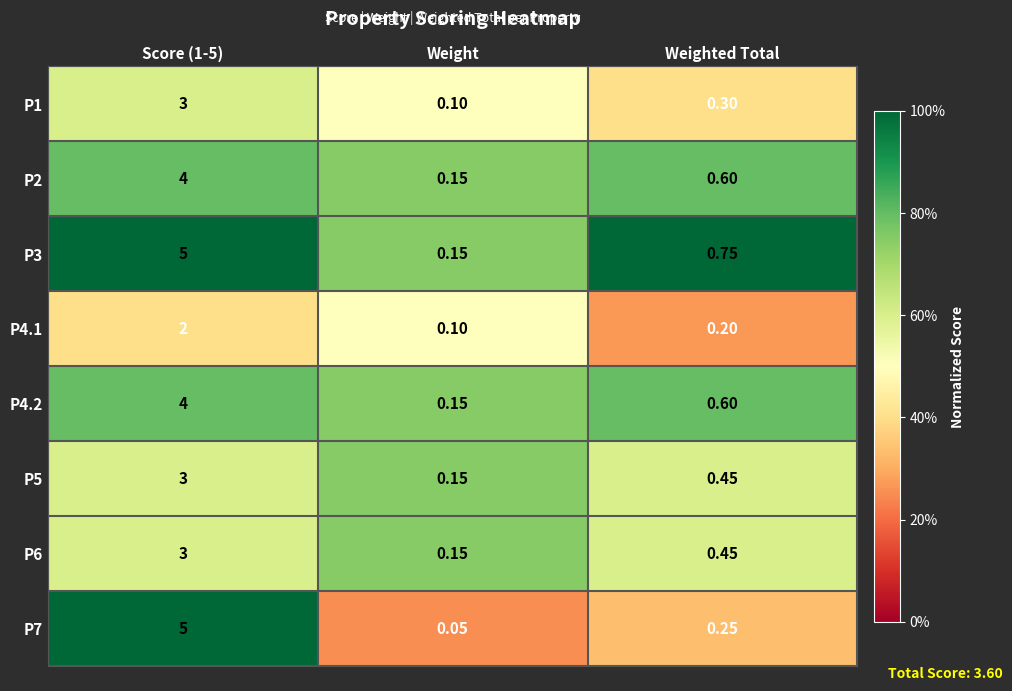

At which label is P1 closest to 1?

Weighted Total